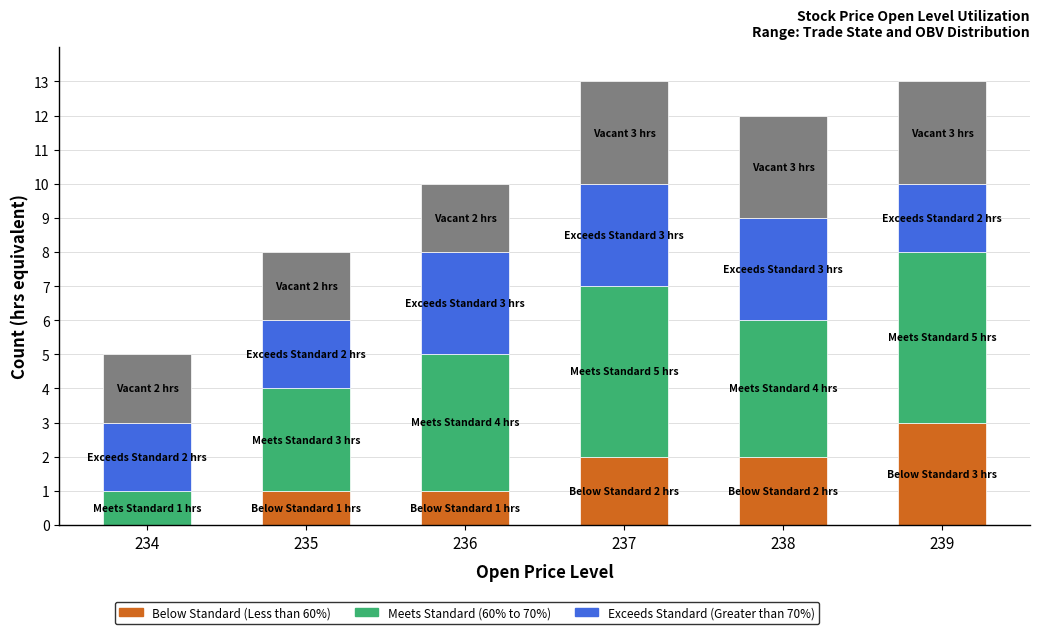

Which category has the highest value in the Meets Standard (60% to 70%) series?

237